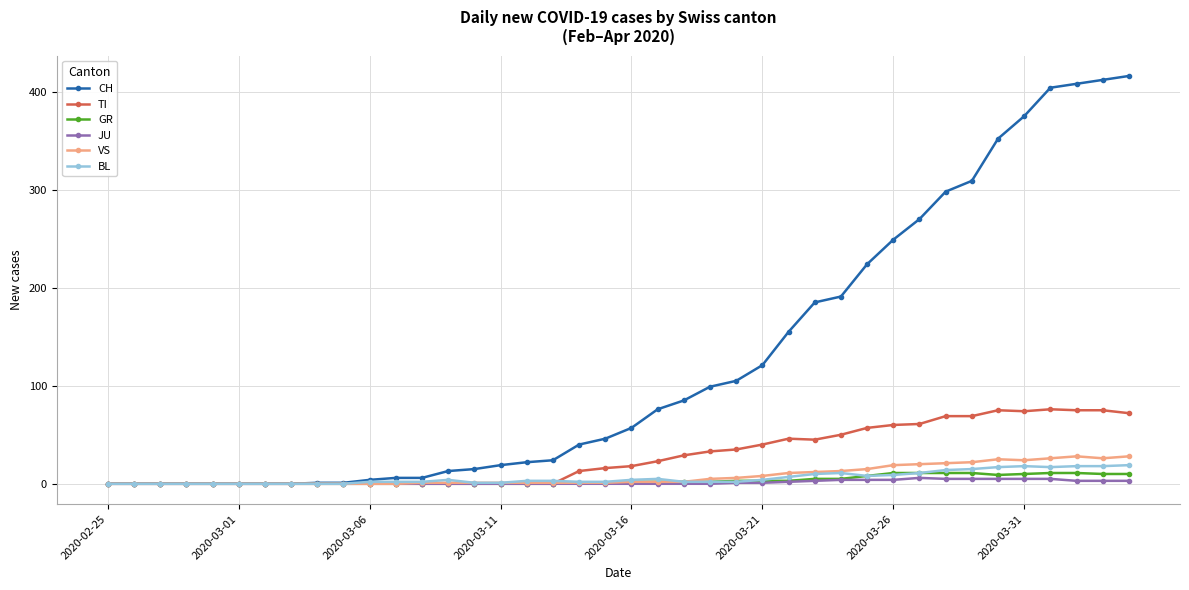

Which series has the largest total across all categories?

CH